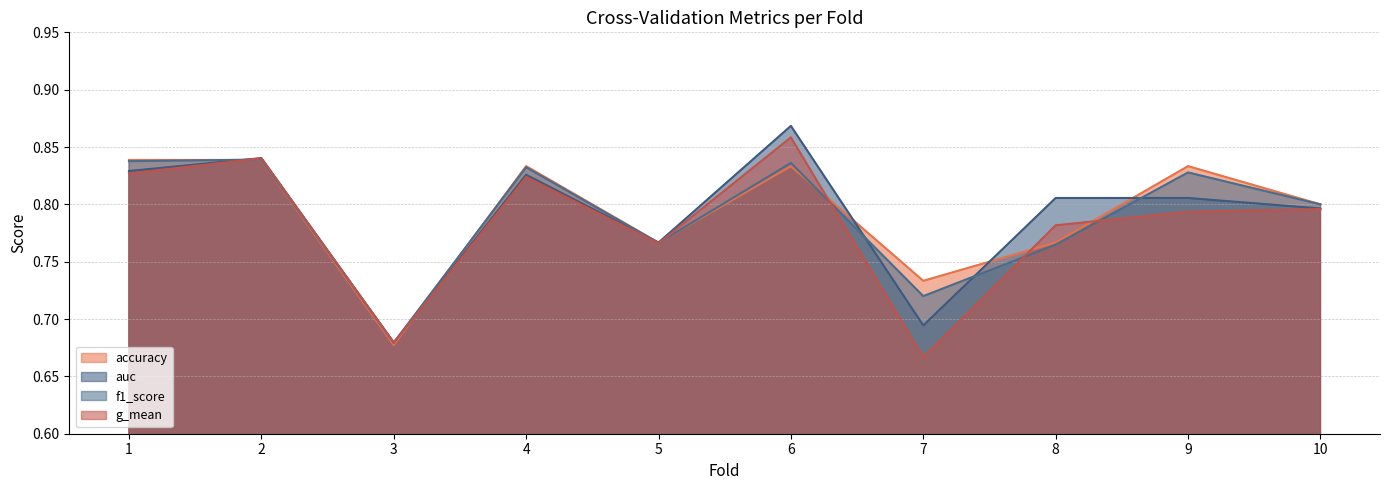

What is the value of the f1_score point at the 10th from the left?

0.8